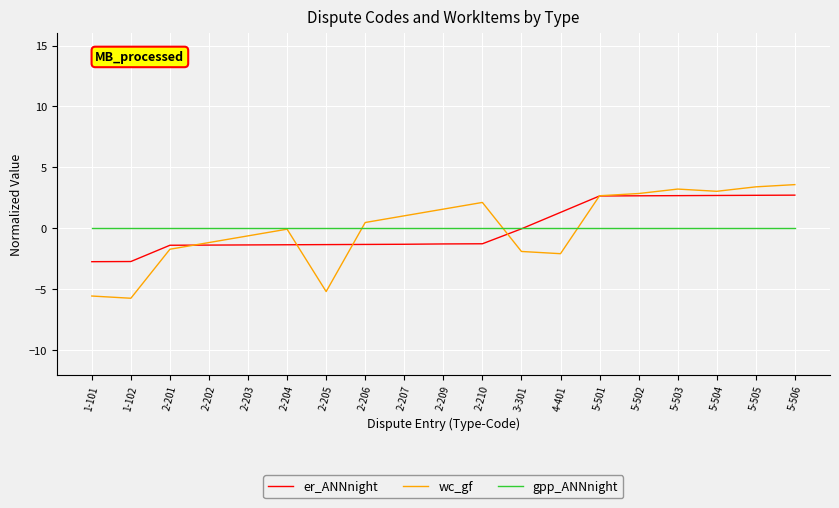

Is the value of gpp_ANNnight at 2-202 greater than the value of wc_gf at 2-209?

No